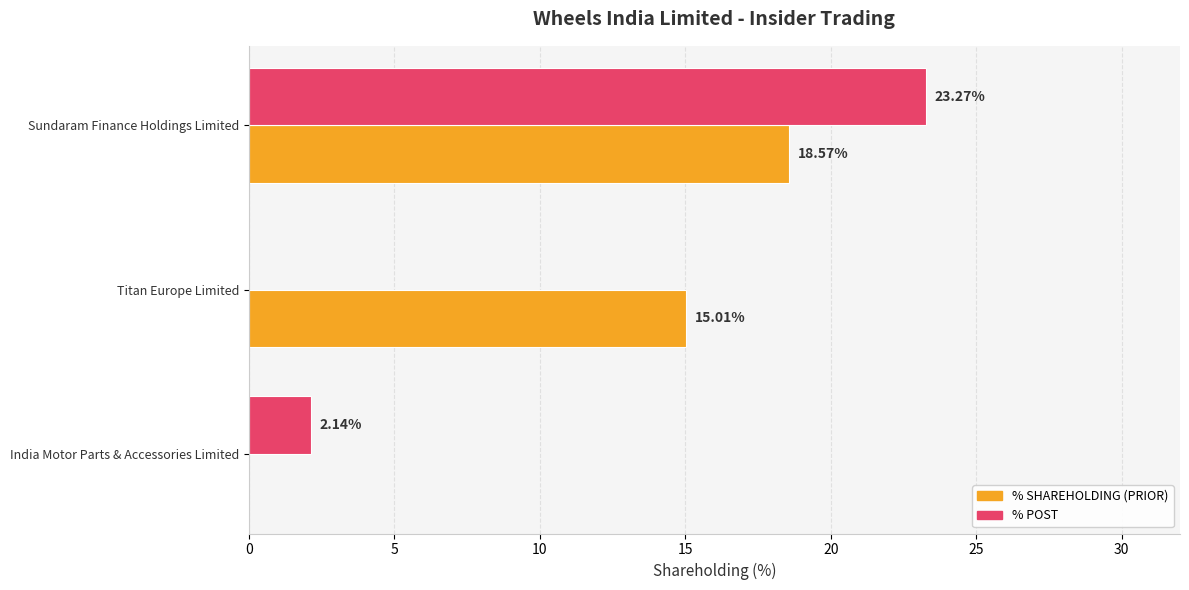

What is the sum of all % SHAREHOLDING (PRIOR) values?

33.6